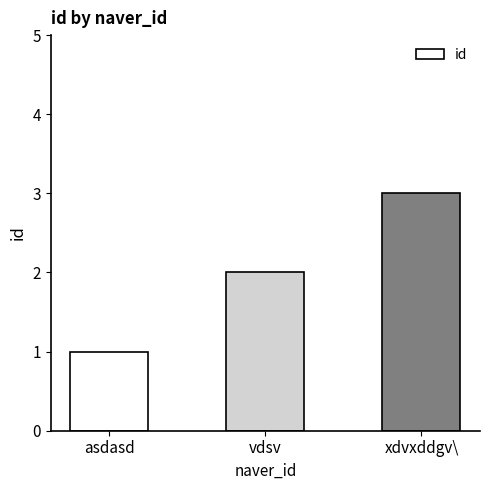

At which label is the value closest to 2?

vdsv